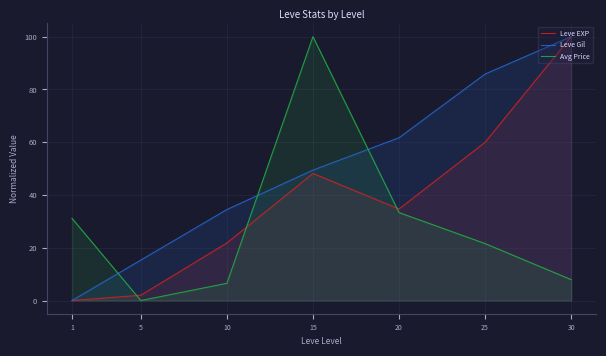

True or false: Leve Gil has more than 0 points higher than both neighbors.

False